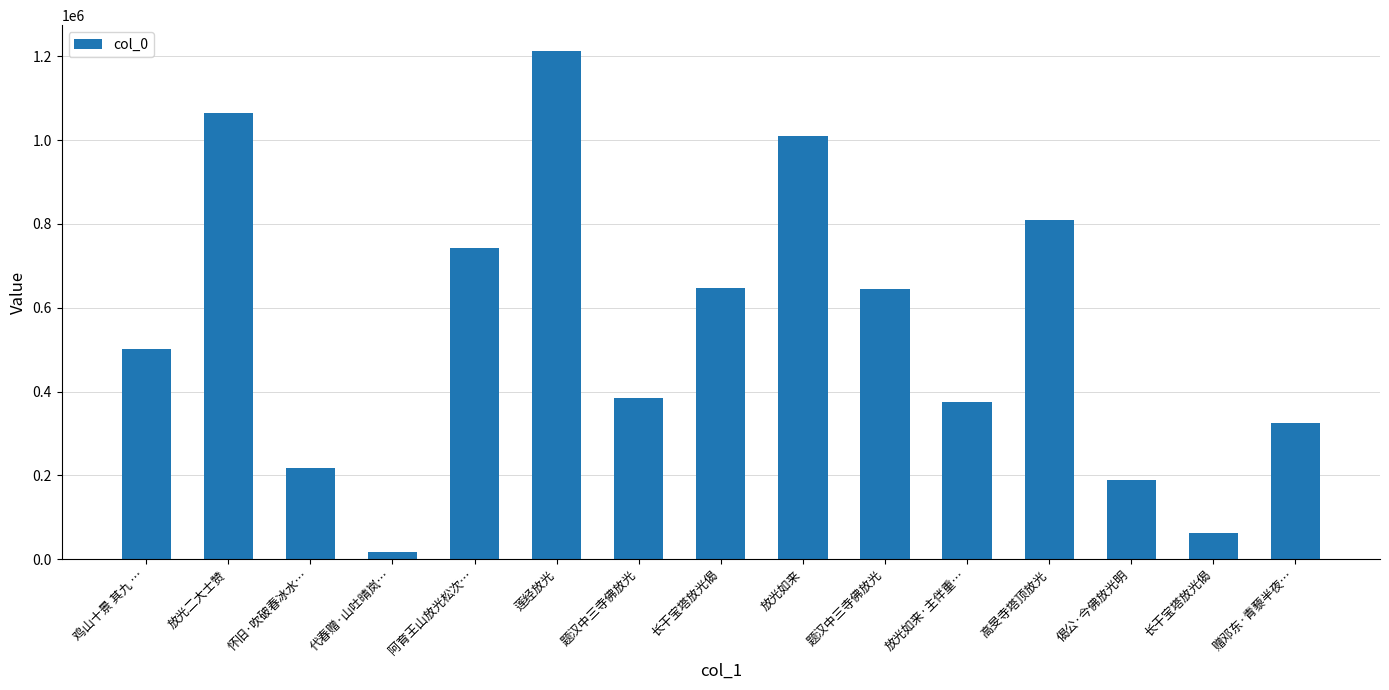

How many data points are less than 500345?

7